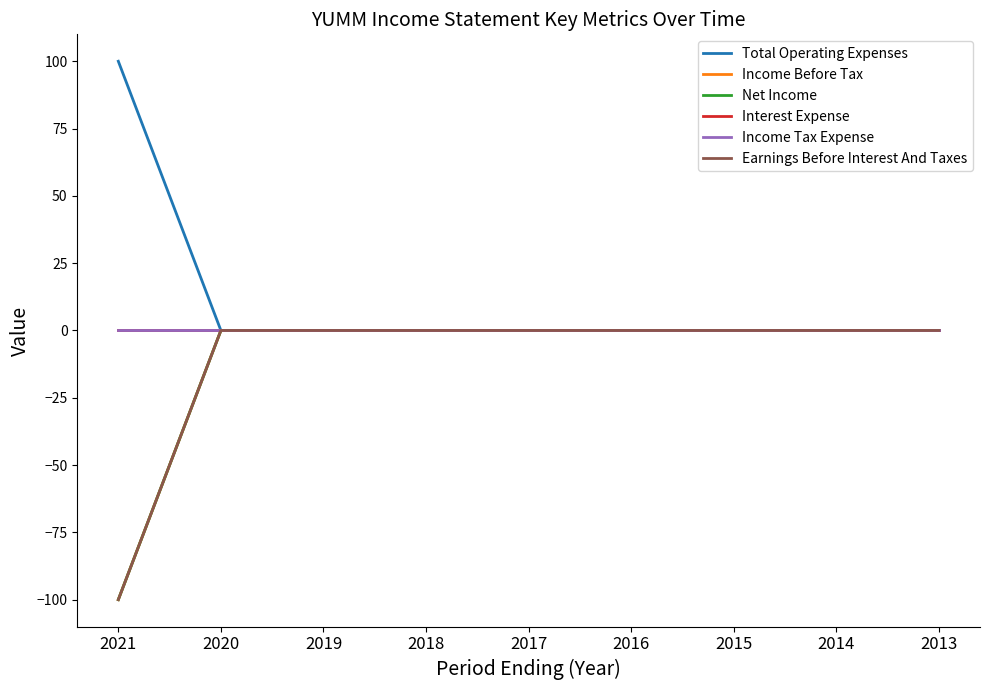

Does the chart have visible grid lines?

No